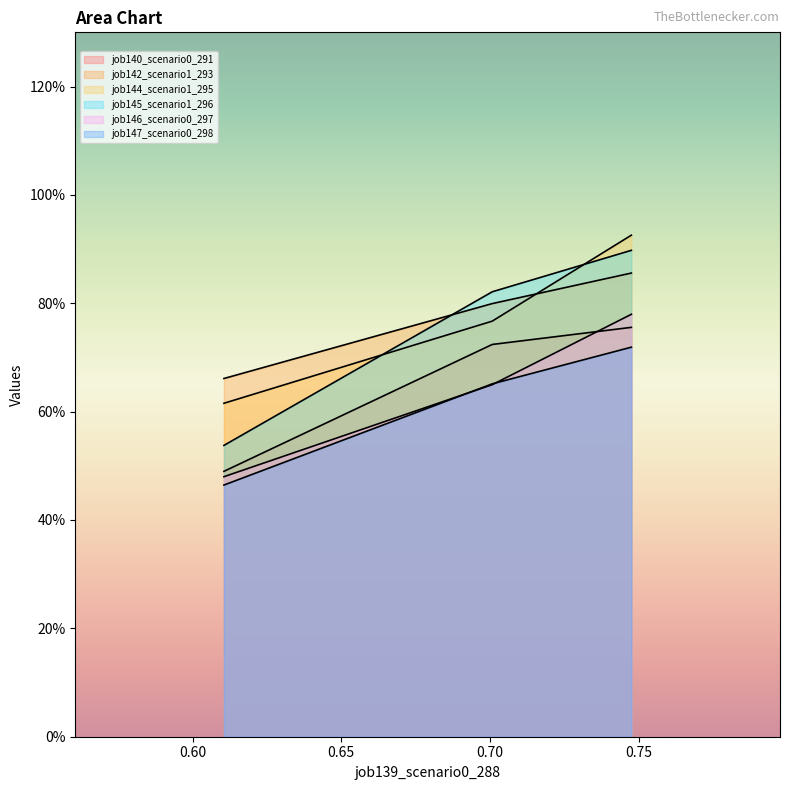

What is the difference between the maximum and minimum values in the job142_scenario1_293 series?

0.2